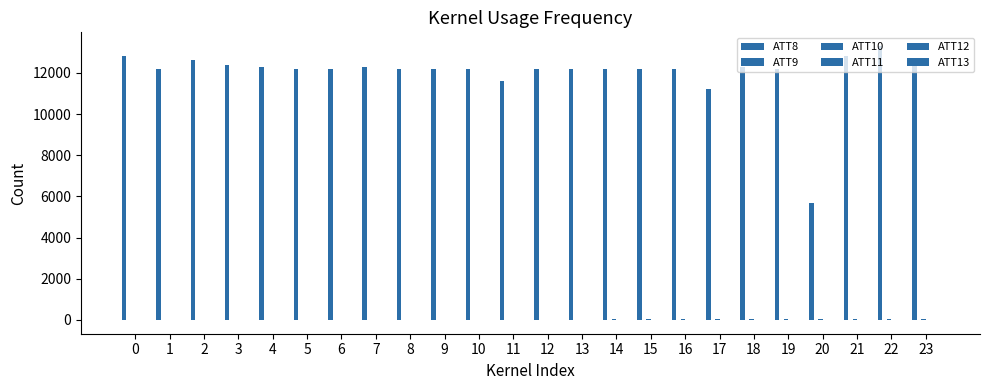

What is the sum of all ATT10 values?

542.6